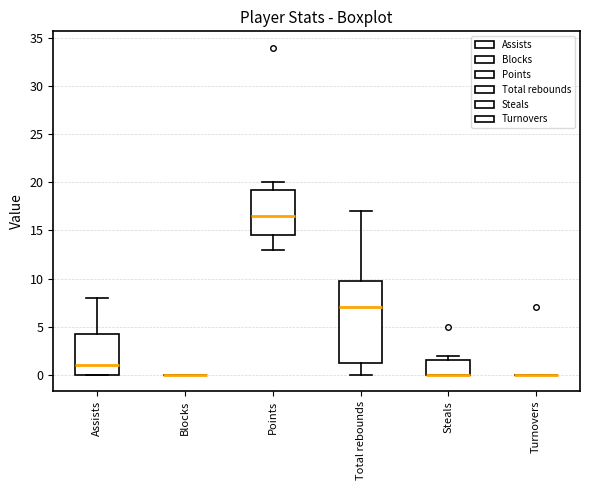

Reading left to right, transcribe this box plot: for each box, give where its median line is, the range the box spans, and where its two whiskers end, as read against the y-axis. The values are not printed on the chart, so give them approximately, as read against the axis.

Assists: median 1.0, box 0.0 to 4.5, whiskers 0.0 to 8.0
Blocks: box collapsed to a line at 0.0, whiskers 0.0 to 0.0
Points: median 16.5, box 14.5 to 19.5, whiskers 13.0 to 20.0
Total rebounds: median 7.0, box 1.5 to 10.0, whiskers 0.0 to 17.0
Steals: median 0.0 (drawn on the box's lower edge), box 0.0 to 1.5, whiskers 0.0 to 2.0
Turnovers: box collapsed to a line at 0.0, whiskers 0.0 to 0.0